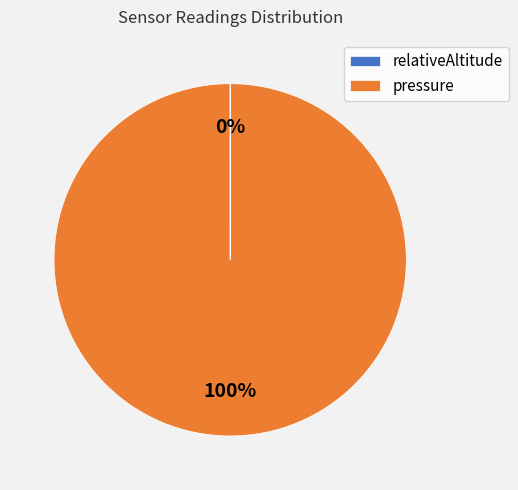

The pressure slice represents 100% of the pie. True or false?

True